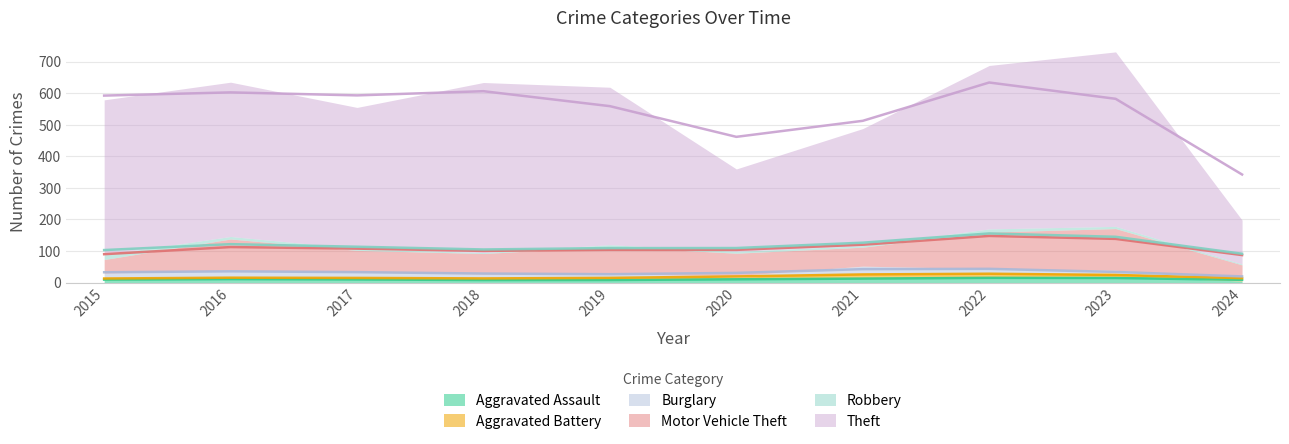

Reading left to right, what are all the values shown in this chart?

Aggravated Assault: 8	13	10	7	7	11	12	15	19	5
Aggravated Battery: 3	5	5	4	8	6	17	13	11	3
Burglary: 19	22	18	16	12	5	23	16	9	4
Motor Vehicle Theft: 43	98	69	65	87	71	60	116	132	44
Robbery: 15	8	6	3	6	6	5	10	7	3
Theft: 491	489	447	539	499	261	371	518	553	139